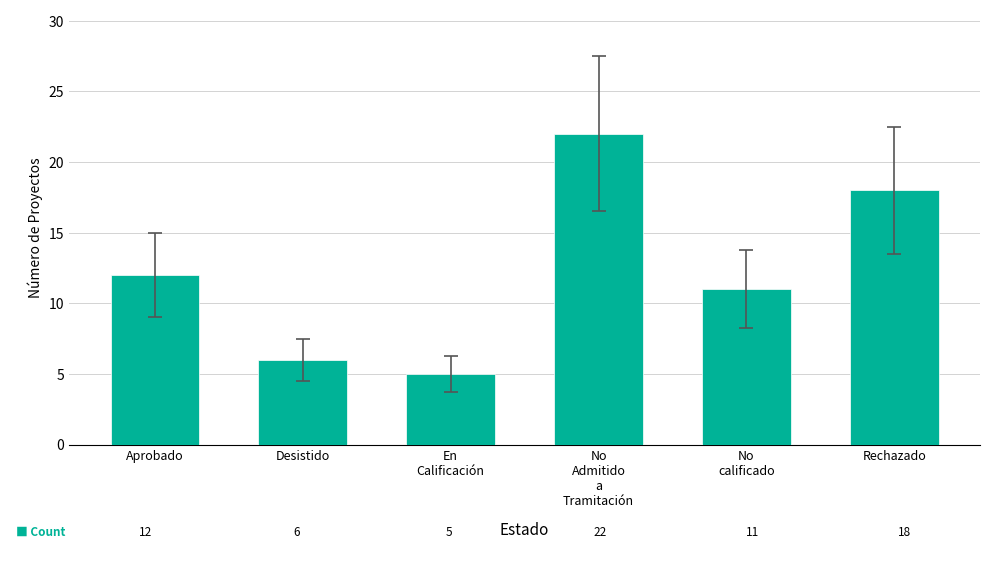

Rank the categories by value from highest to lowest.

No
Admitido
a
Tramitación, Rechazado, Aprobado, No
calificado, Desistido, En
Calificación